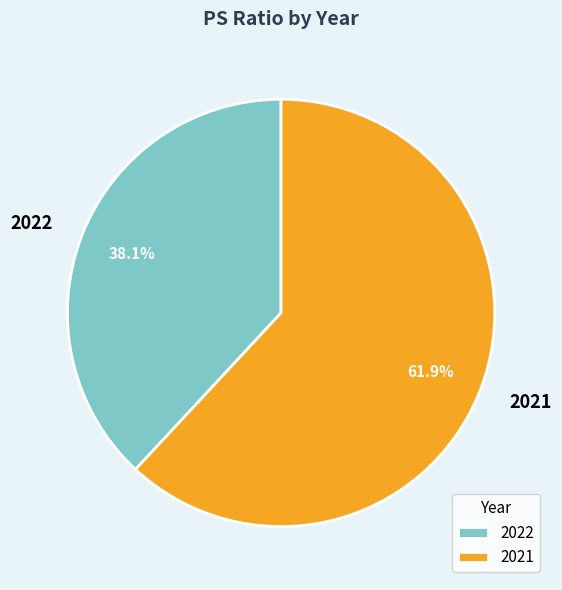

Which category has the biggest portion of the pie?

2021